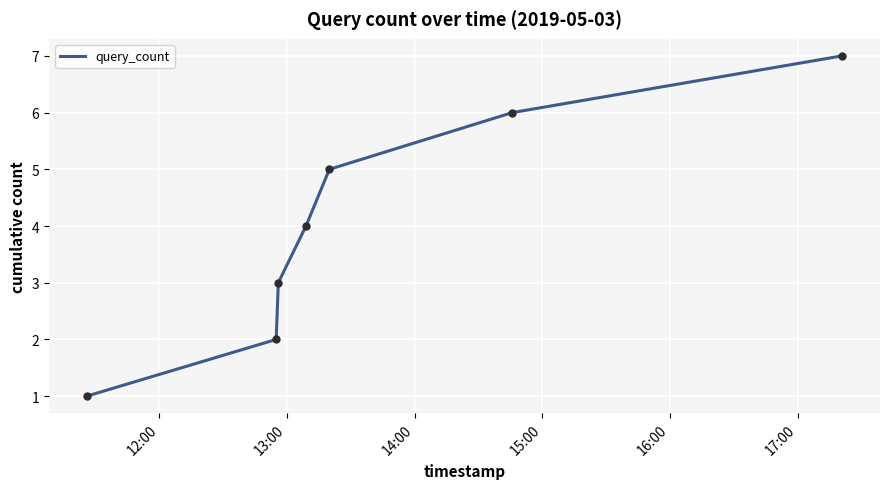

What is the maximum value shown in the chart?

7